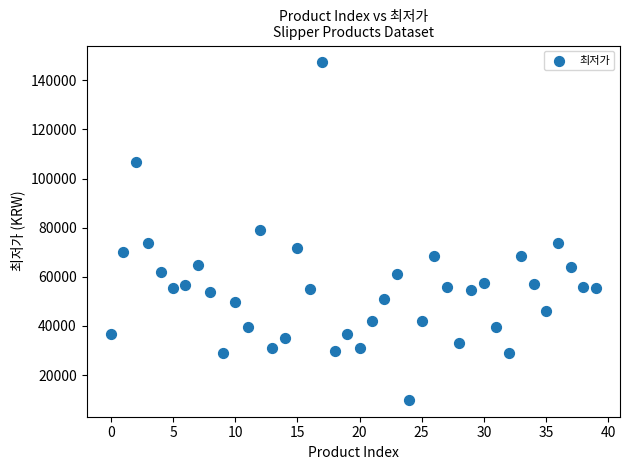

What is the range of Y values (max minus min)?

137400